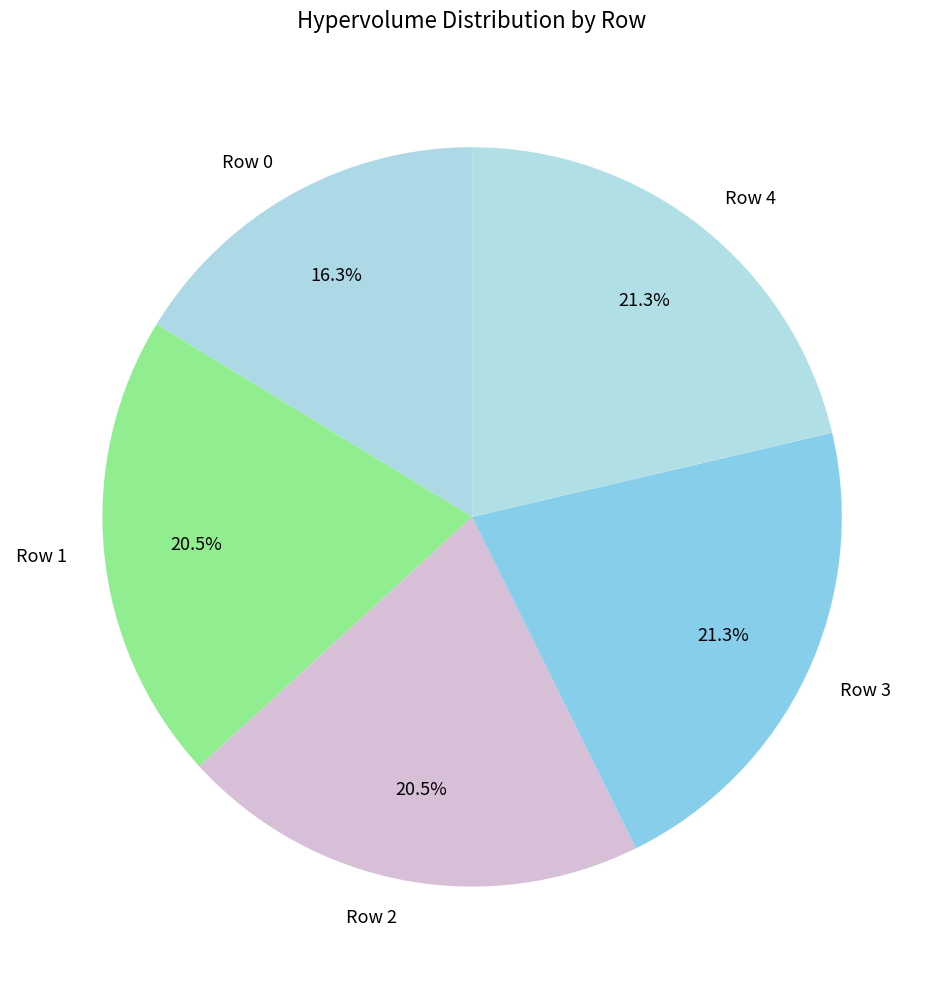

To the nearest percent, what is the combined percentage of Row 2 and Row 3?

42%